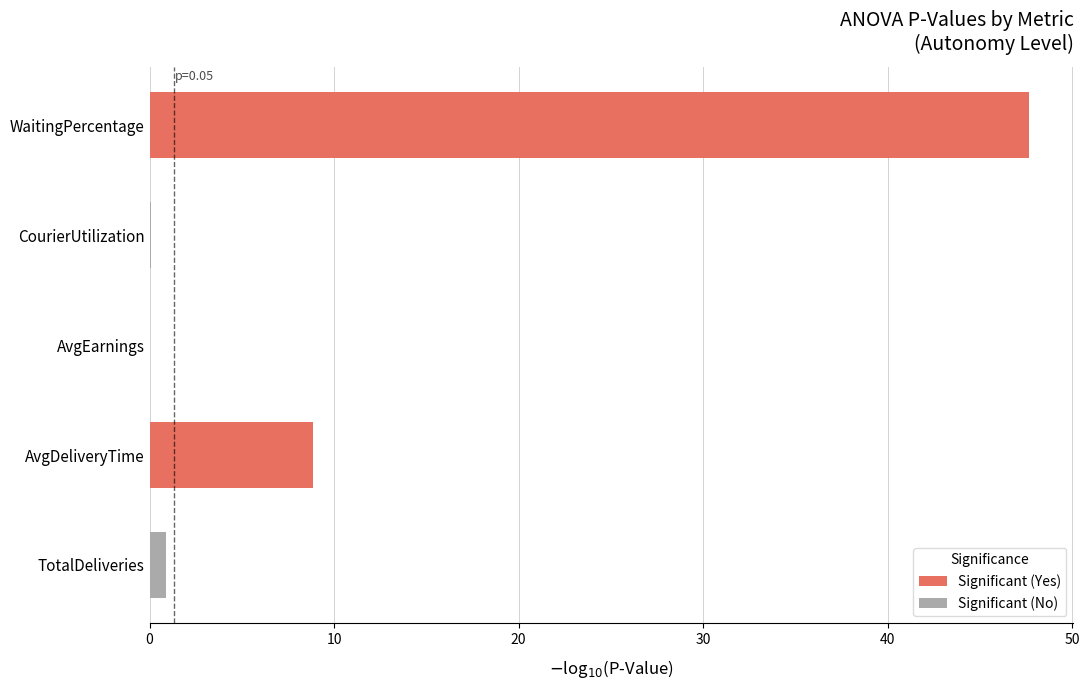

What is the maximum value shown in the chart?

47.7